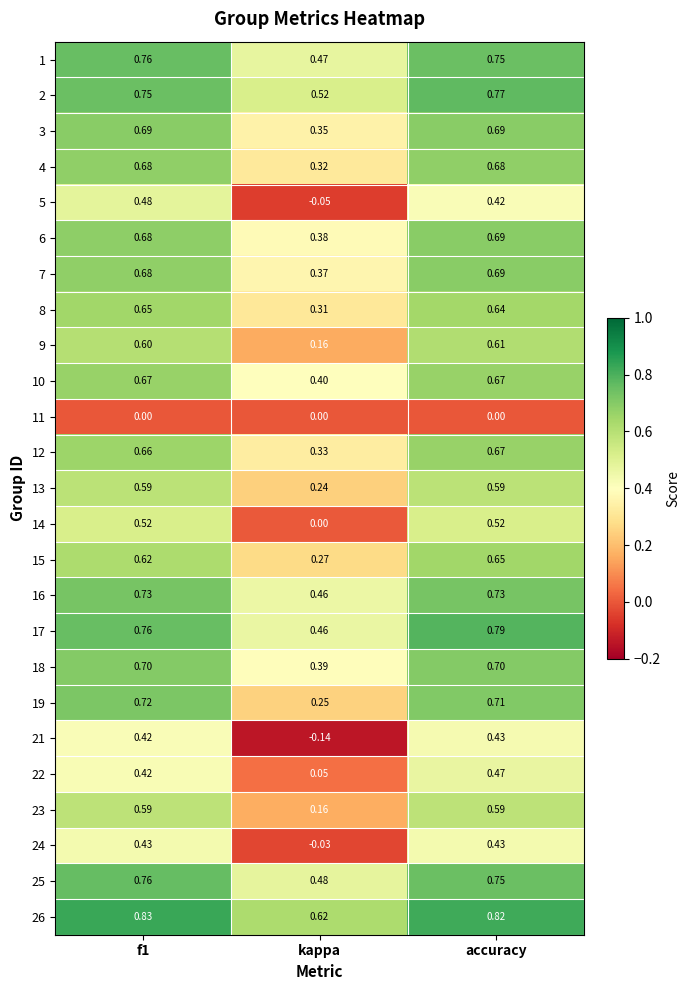

At which category does the chart reach its minimum across all series?

kappa